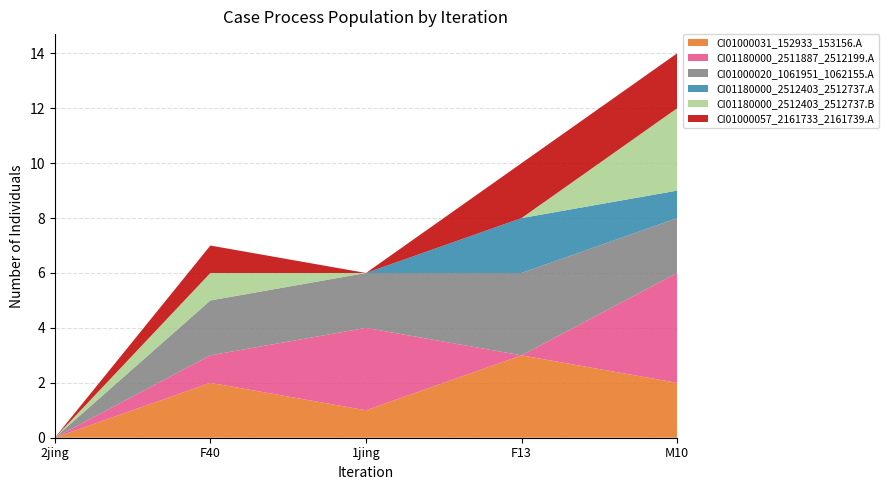

Reading left to right, transcribe all the data shown in this chart.

CI01000031_152933_153156.A: 2jing=0	F40=2	1jing=1	F13=3	M10=2
CI01180000_2511887_2512199.A: 2jing=0	F40=1	1jing=3	F13=0	M10=4
CI01000020_1061951_1062155.A: 2jing=0	F40=2	1jing=2	F13=3	M10=2
CI01180000_2512403_2512737.A: 2jing=0	F40=0	1jing=0	F13=2	M10=1
CI01180000_2512403_2512737.B: 2jing=0	F40=1	1jing=0	F13=0	M10=3
CI01000057_2161733_2161739.A: 2jing=0	F40=1	1jing=0	F13=2	M10=2